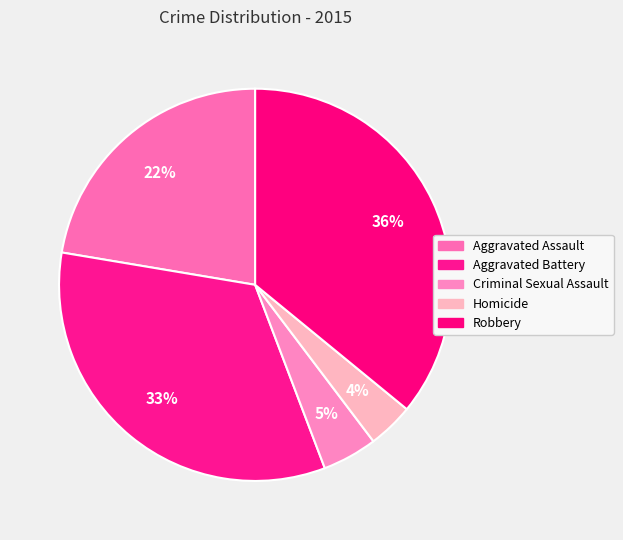

To the nearest percent, what percentage of the pie is Homicide?

4%